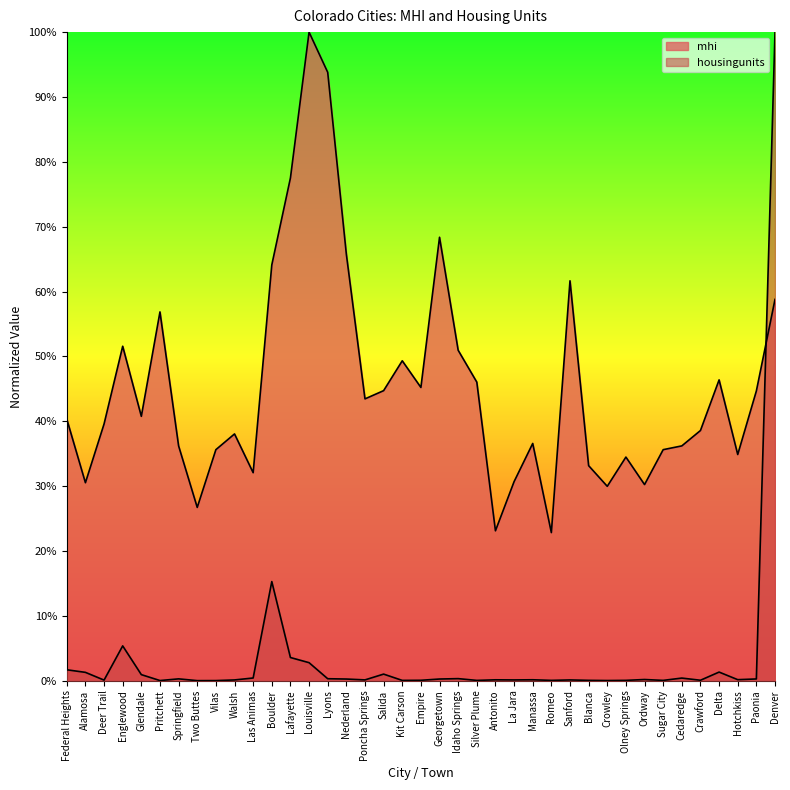

What is the difference between the second highest and minimum values in the mhi series?

0.7